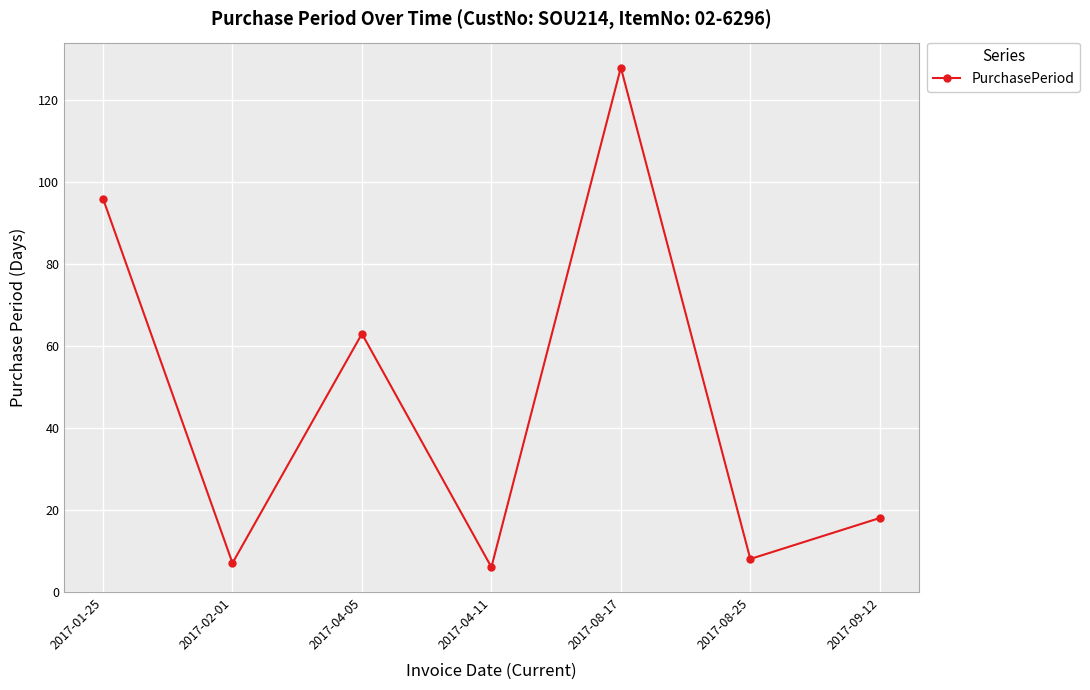

The chart shows a value of 63 at 2017-04-05. True or false?

True